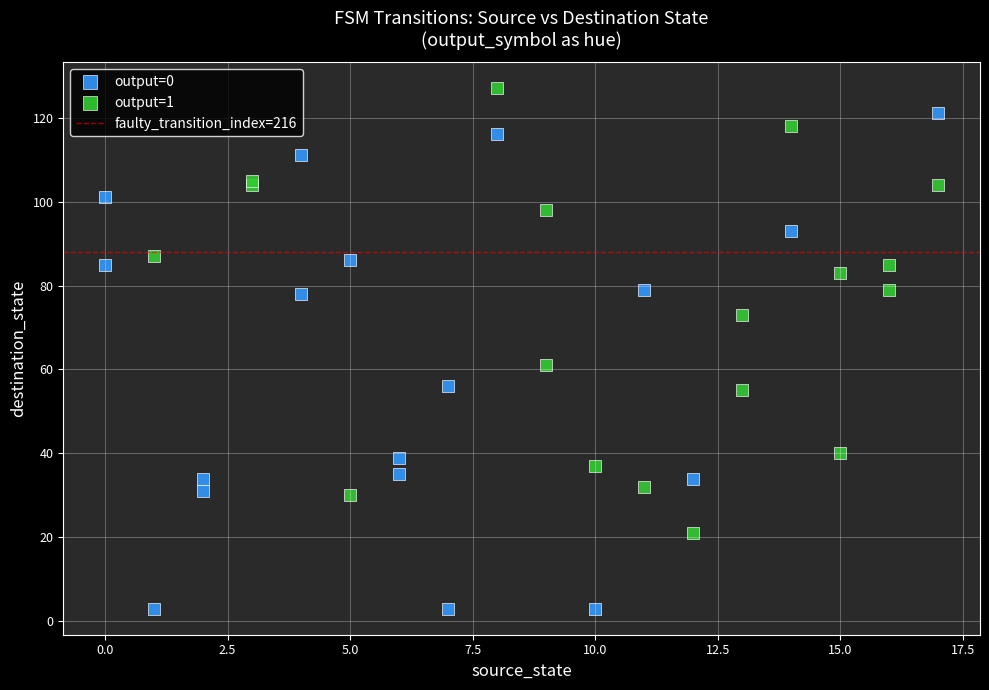

Which series contains the lowest Y value?

output=0